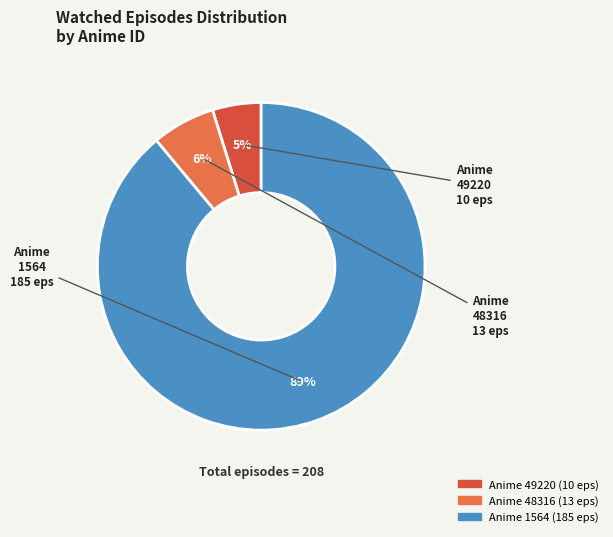

To the nearest percent, what is the average slice percentage?

33%